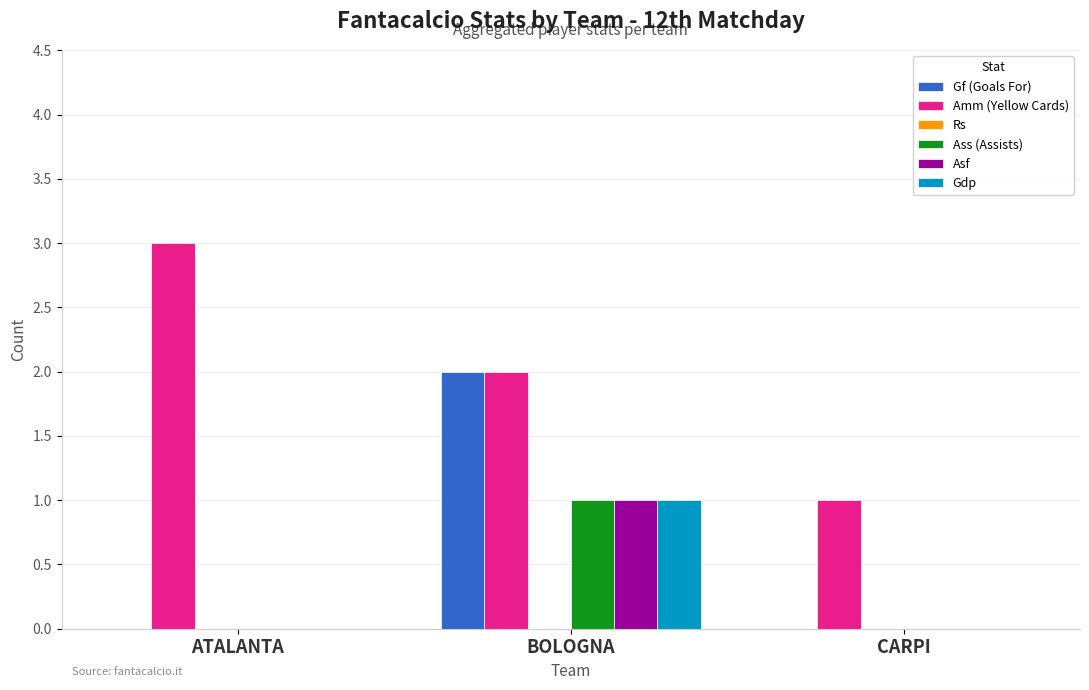

Which series has the largest total across all categories?

Amm (Yellow Cards)